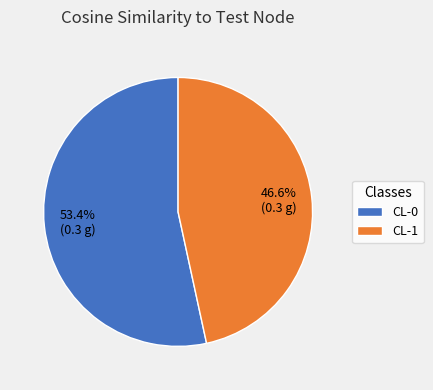

To the nearest percent, what is the average slice percentage?

50%